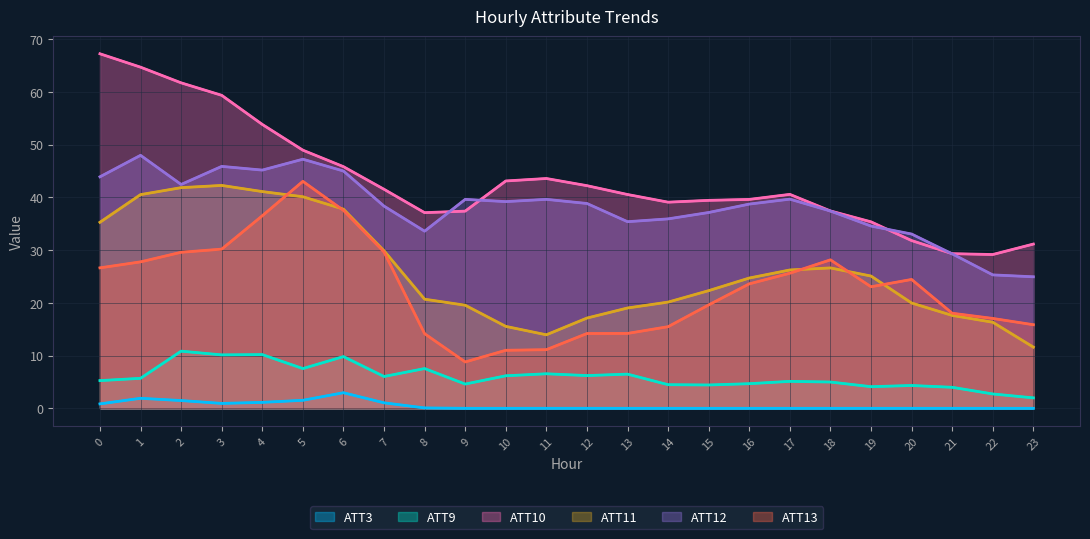

True or false: ATT13 and ATT3 intersect in this chart.

False